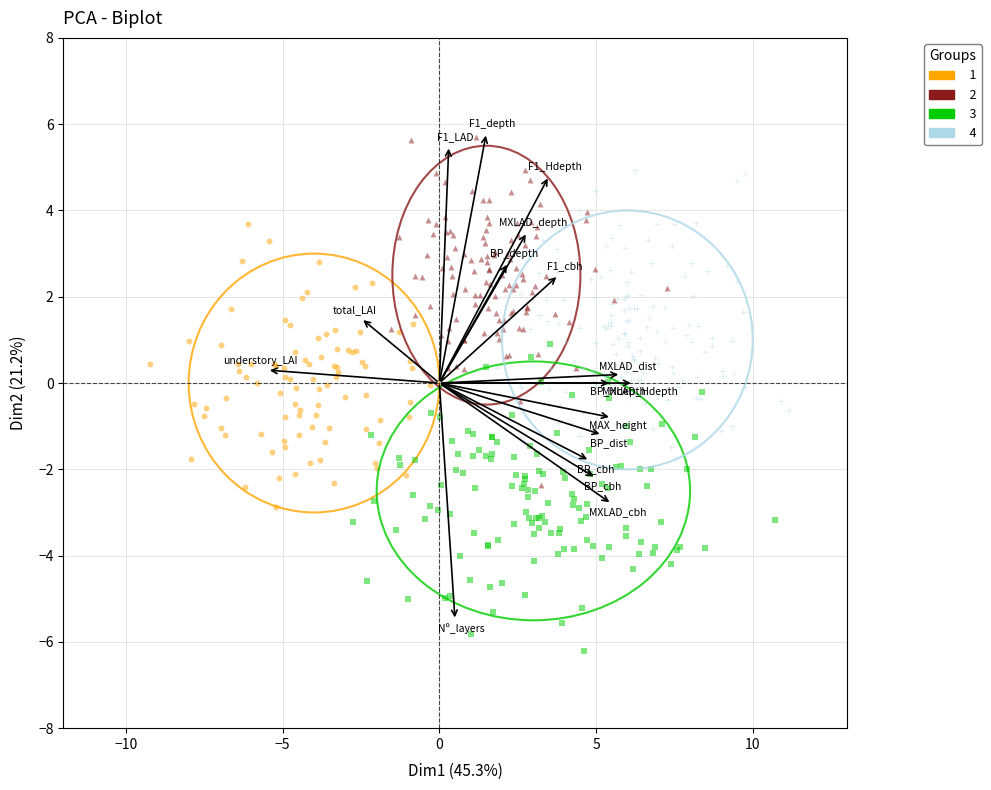

Which series has the widest spread of Y values?

2